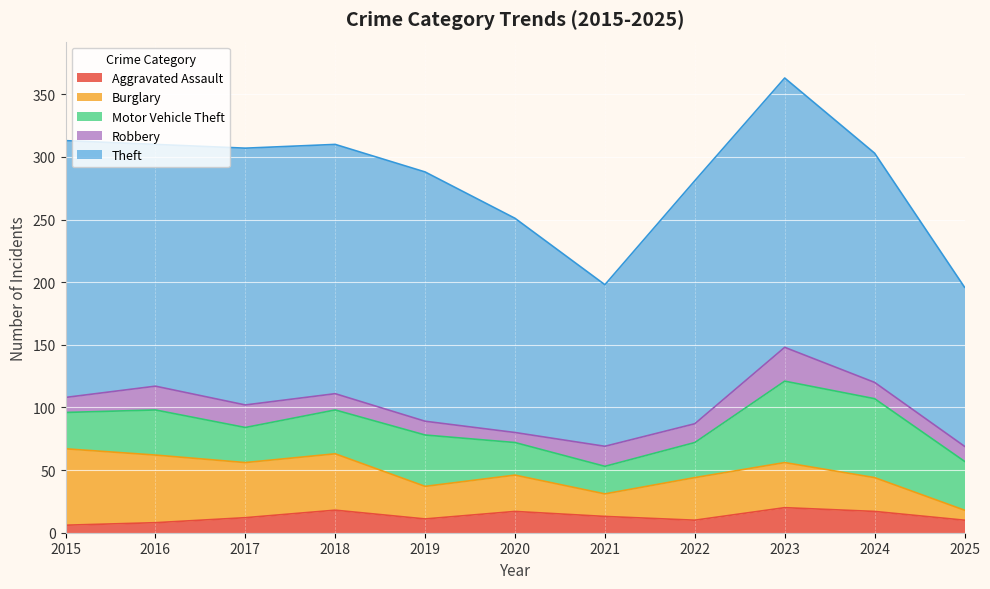

True or false: Burglary has more than 1 interior local peaks.

True